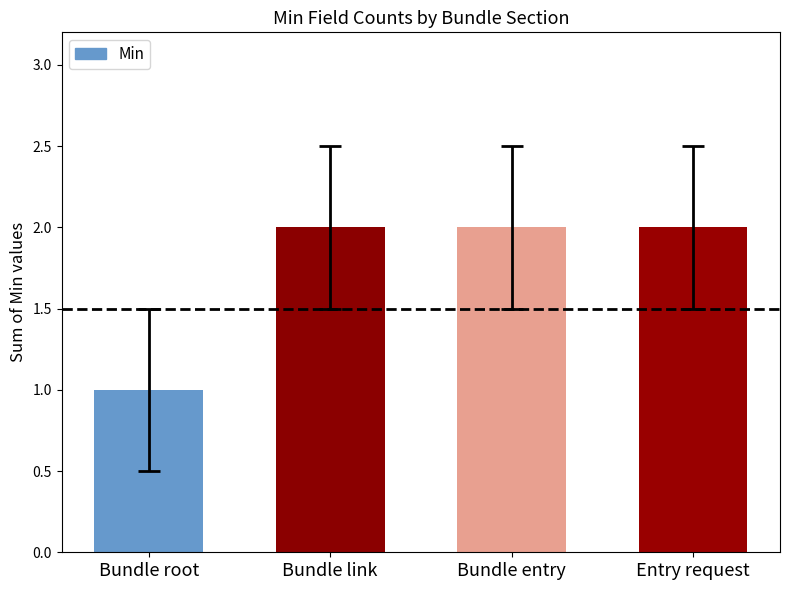

What is the sum of all values?

7